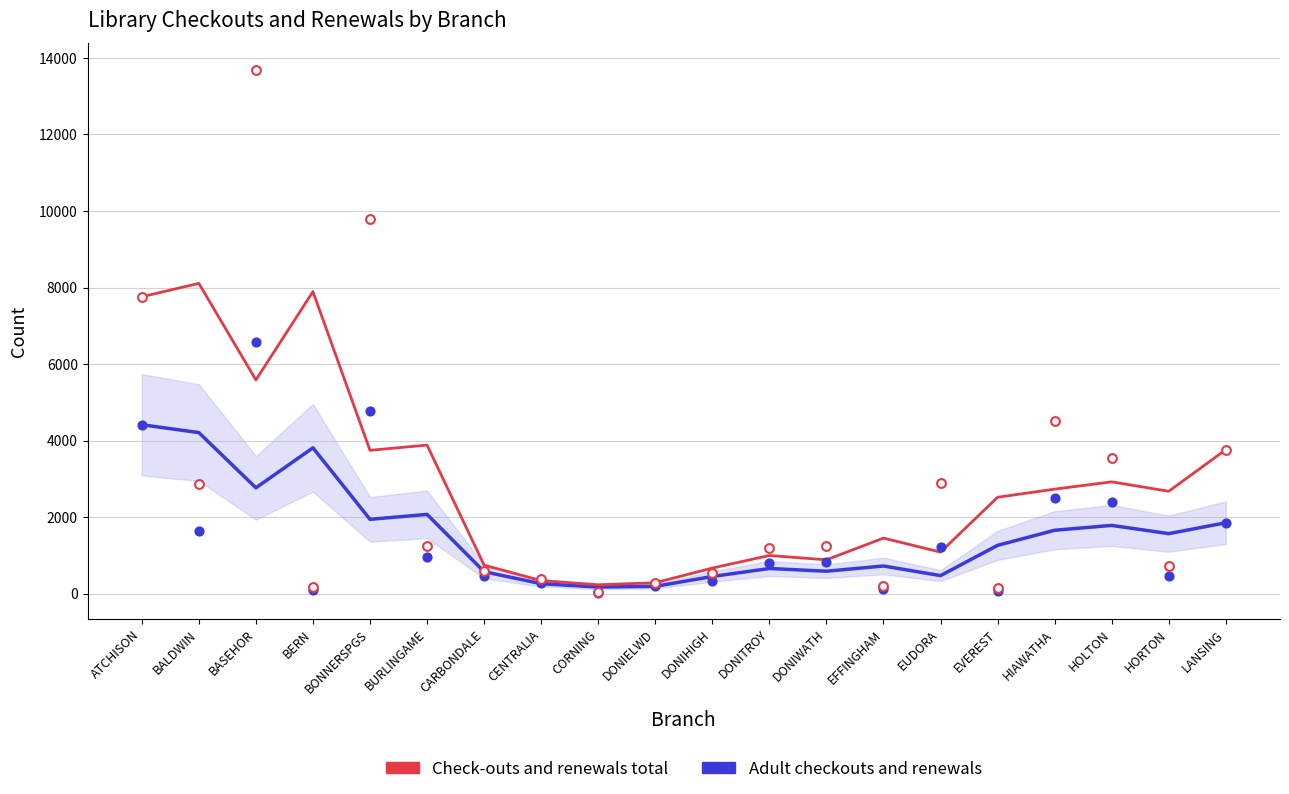

Which series reaches the minimum Y coordinate?

Adult checkouts and renewals